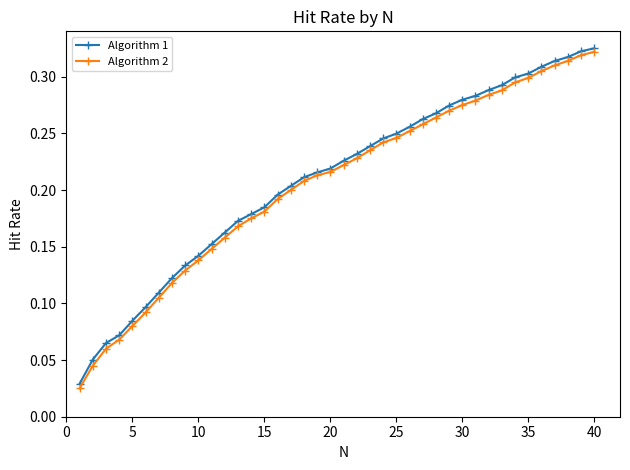

Which series has the widest spread of values?

Algorithm 2